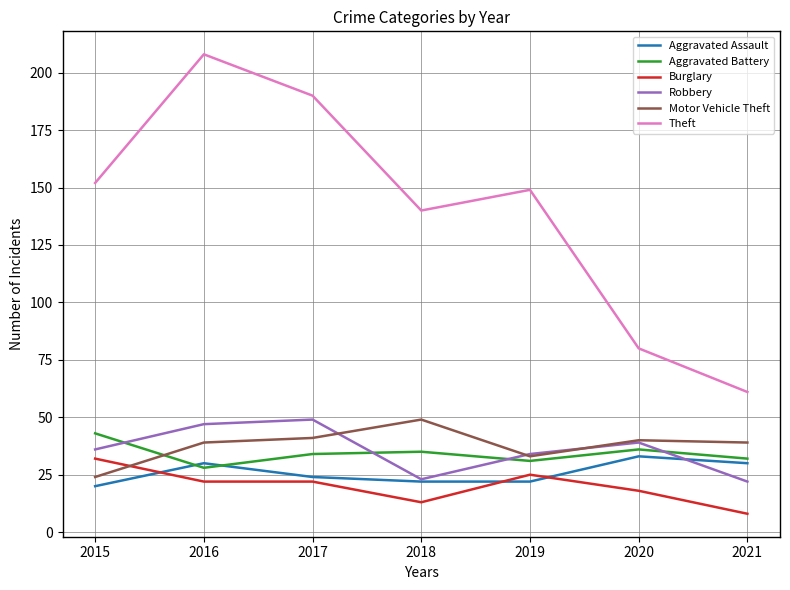

At which category does the chart reach its minimum across all series?

2021